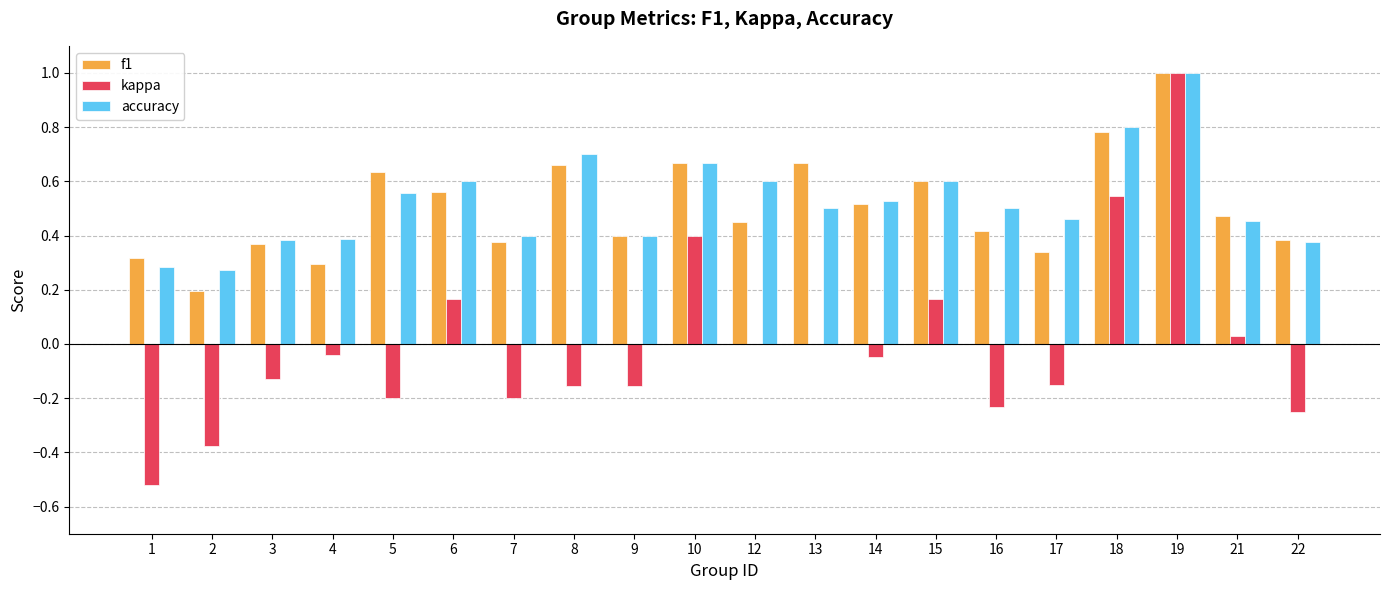

Are the bars horizontal?

No